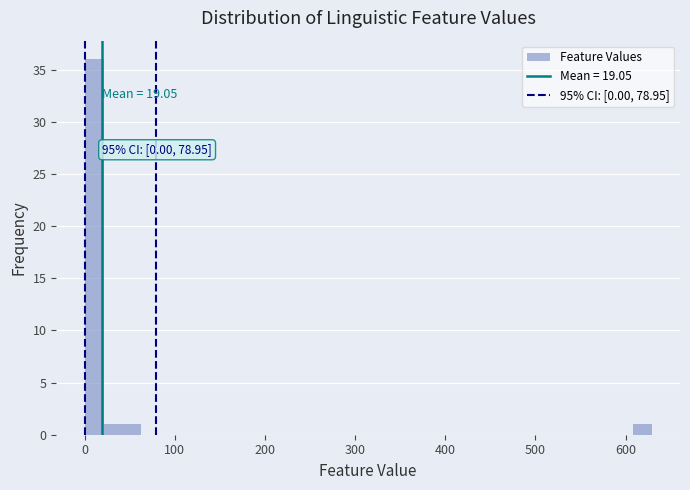

Read against the x-axis, roughly where is the centre of the tallest bar?

10